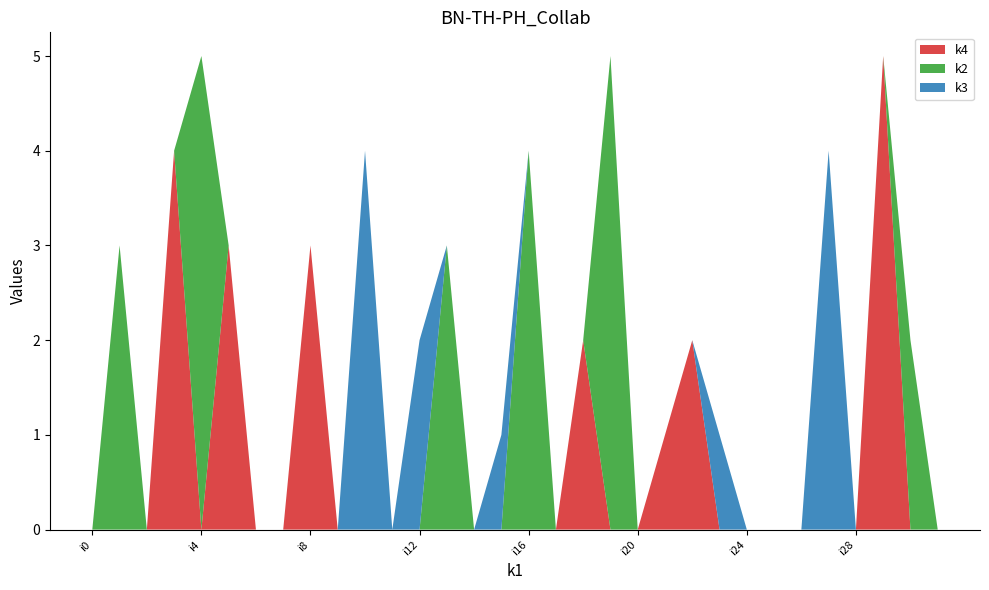

Reading left to right, list all the values displayed in this chart.

k4: i0=0	i1=0	i2=0	i3=4	i4=0	i5=3	i6=0	i7=0	i8=3	i9=0	i10=0	i11=0	i12=0	i13=0	i14=0	i15=0	i16=0	i17=0	i18=2	i19=0	i20=0	i21=1	i22=2	i23=0	i24=0	i25=0	i26=0	i27=0	i28=0	i29=5	i30=0	i31=0
k2: i0=0	i1=3	i2=0	i3=0	i4=5	i5=0	i6=0	i7=0	i8=0	i9=0	i10=0	i11=0	i12=0	i13=3	i14=0	i15=0	i16=4	i17=0	i18=0	i19=5	i20=0	i21=0	i22=0	i23=0	i24=0	i25=0	i26=0	i27=0	i28=0	i29=0	i30=2	i31=0
k3: i0=0	i1=0	i2=0	i3=0	i4=0	i5=0	i6=0	i7=0	i8=0	i9=0	i10=4	i11=0	i12=2	i13=0	i14=0	i15=1	i16=0	i17=0	i18=0	i19=0	i20=0	i21=0	i22=0	i23=1	i24=0	i25=0	i26=0	i27=4	i28=0	i29=0	i30=0	i31=0